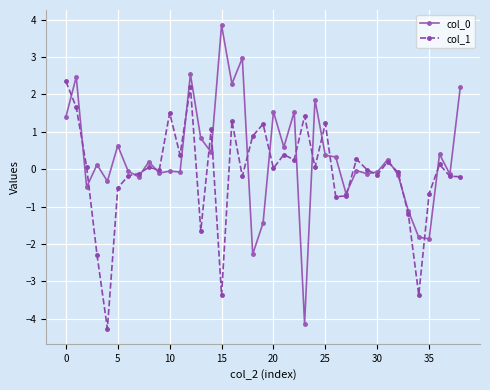

What is the value of the col_1 point at the 17th from the left?

1.3